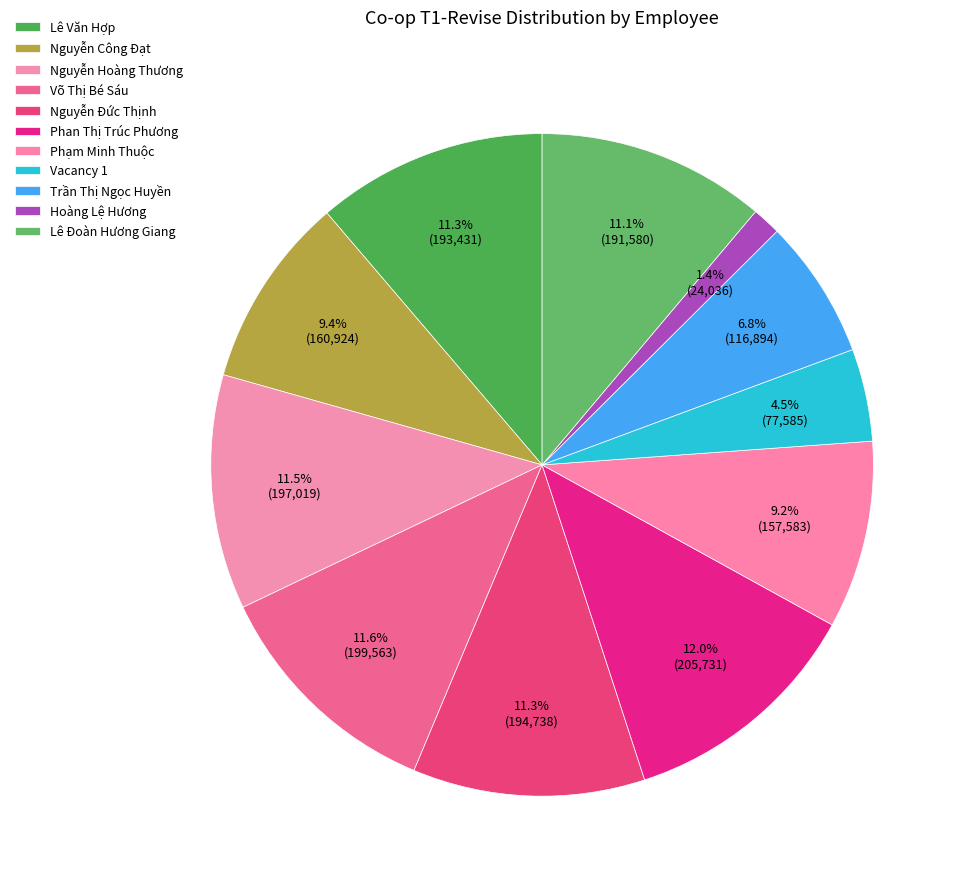

To the nearest percent, what percentage of the pie is Lê Văn Hợp?

11%